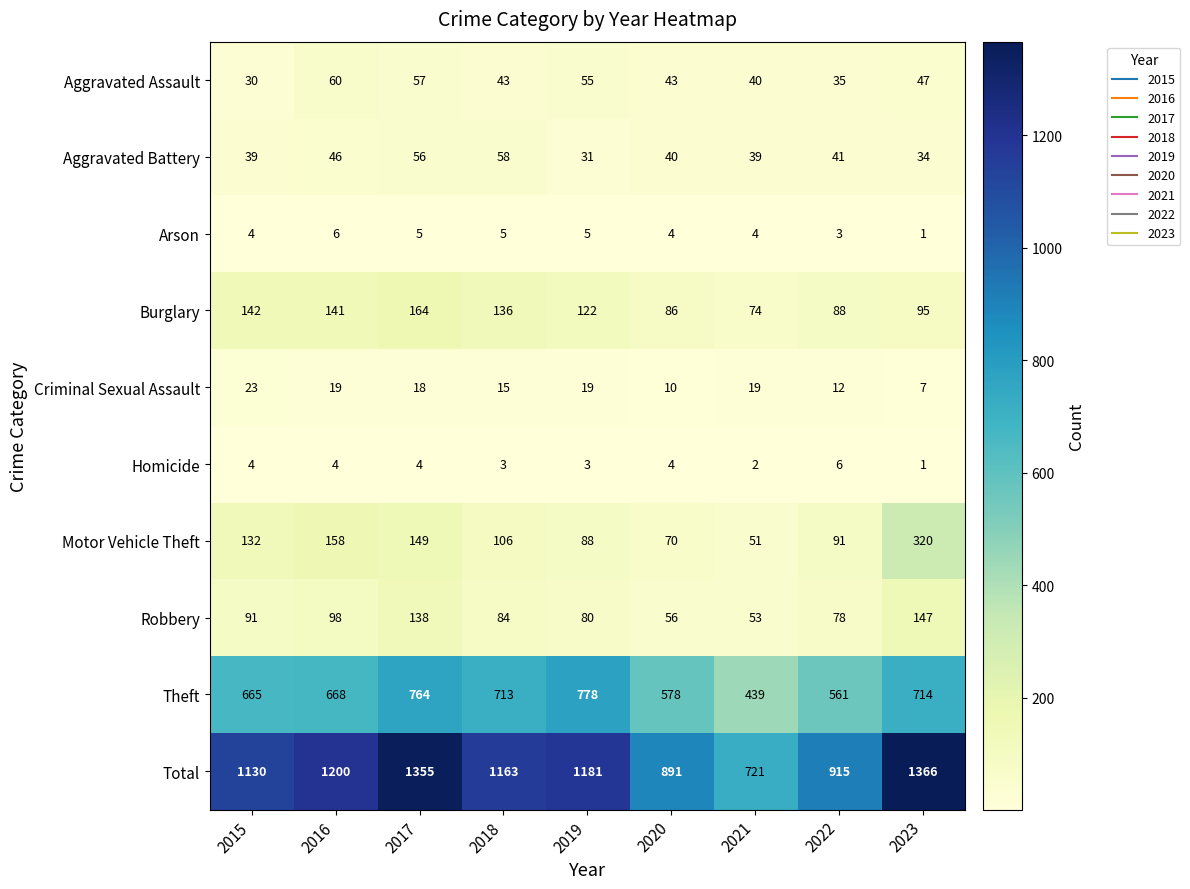

Is it true that Homicide equals 5 at 2018?

False